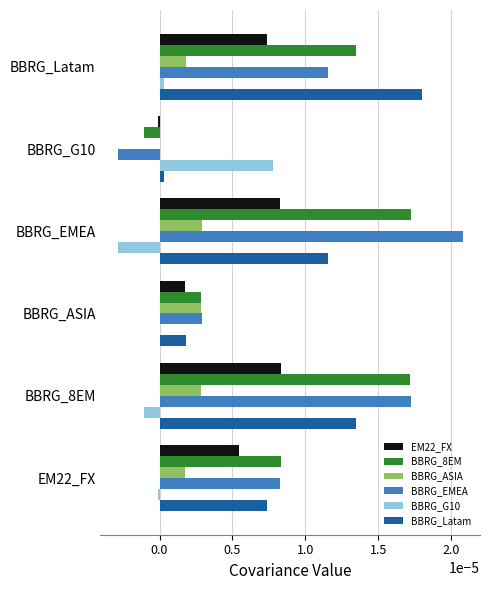

Is the value of BBRG_EMEA at BBRG_G10 greater than the value of BBRG_Latam at BBRG_EMEA?

No